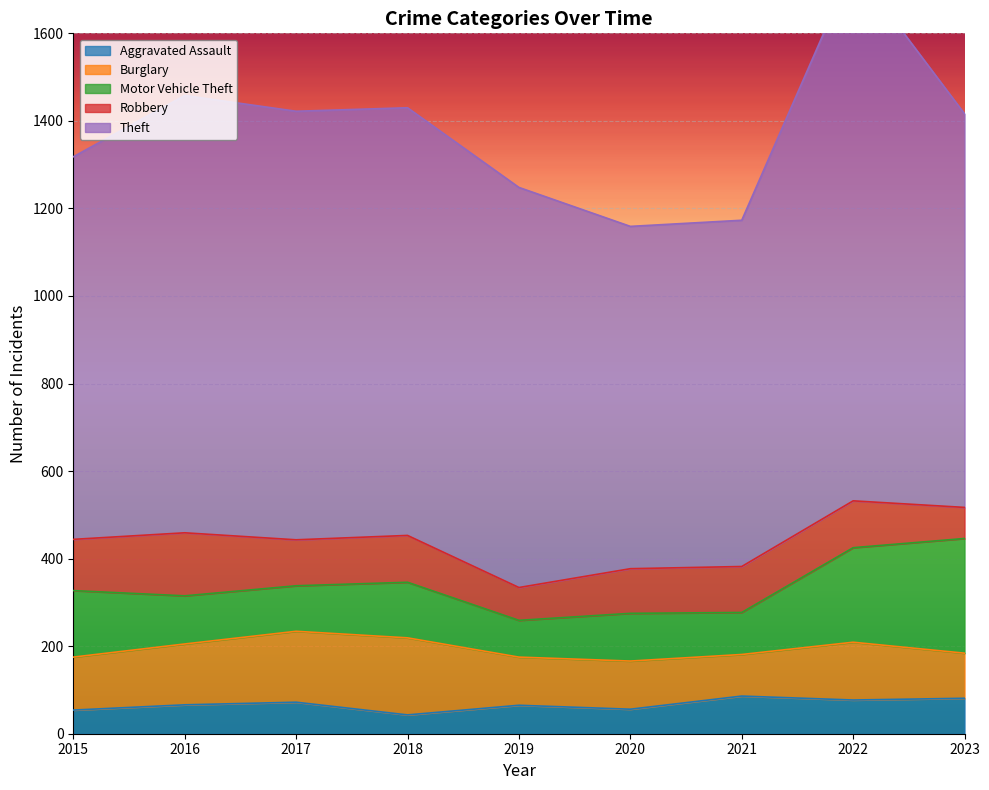

At how many categories does at least one series exceed 896?

6